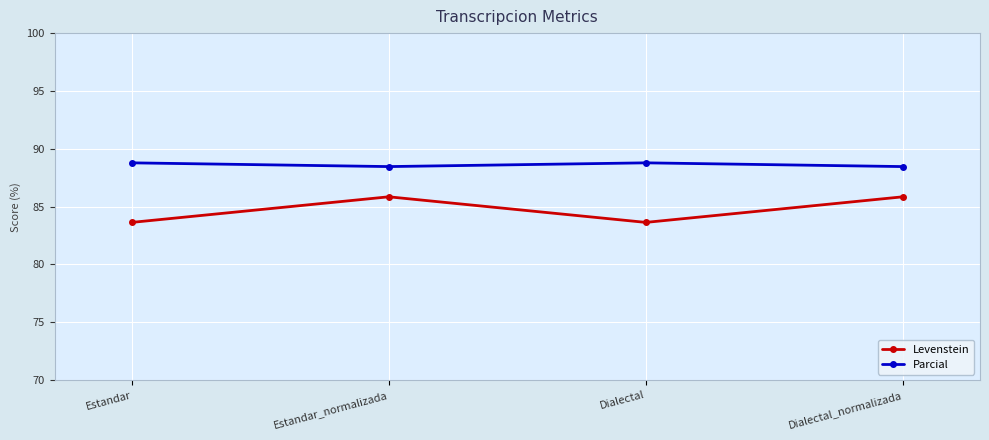

Count the number of categories in the chart.

4